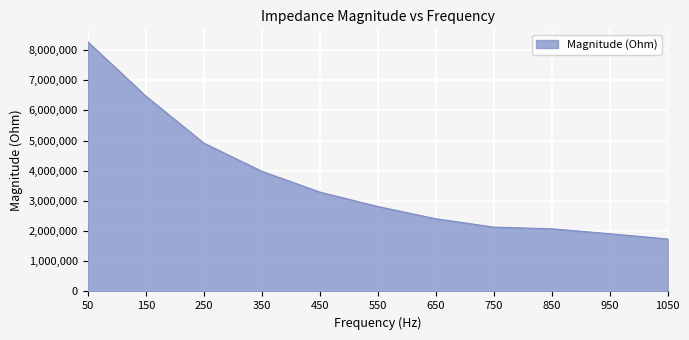

What is the difference between the maximum and minimum values?

6534494.8